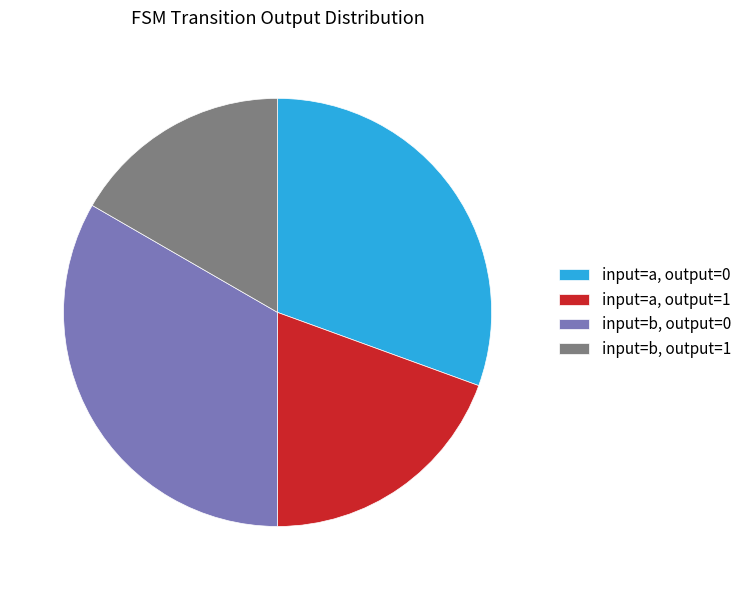

Do input=b, output=0 and input=a, output=0 together represent more than half of the pie?

Yes